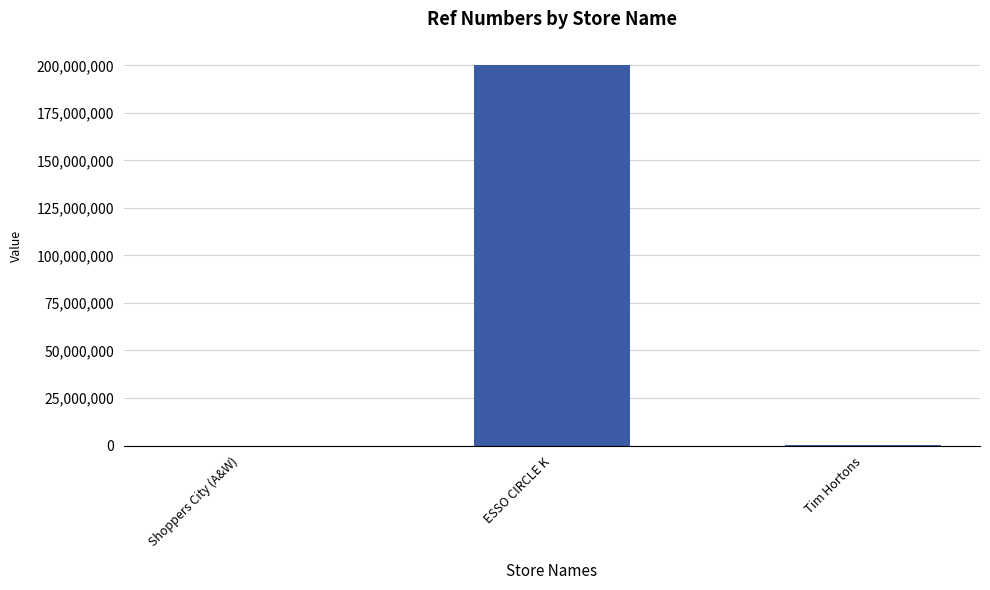

Approximately how many times larger is the value at Tim Hortons compared to Shoppers City (A&W)?

20.6